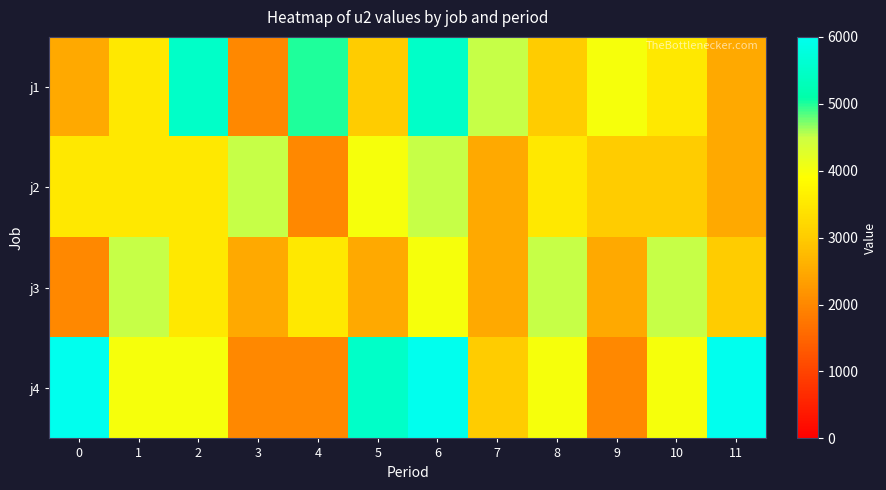

Reading right to left, transcribe all the data shown in this chart.

j1: 11=2500	10=3500	9=4000	8=3000	7=4500	6=5500	5=3000	4=5000	3=2000	2=5500	1=3500	0=2500
j2: 11=2500	10=3000	9=3000	8=3500	7=2500	6=4500	5=4000	4=2000	3=4500	2=3500	1=3500	0=3500
j3: 11=3000	10=4500	9=2500	8=4500	7=2500	6=4000	5=2500	4=3500	3=2500	2=3500	1=4500	0=2000
j4: 11=6000	10=4000	9=2000	8=4000	7=3000	6=6000	5=5500	4=2000	3=2000	2=4000	1=4000	0=6000